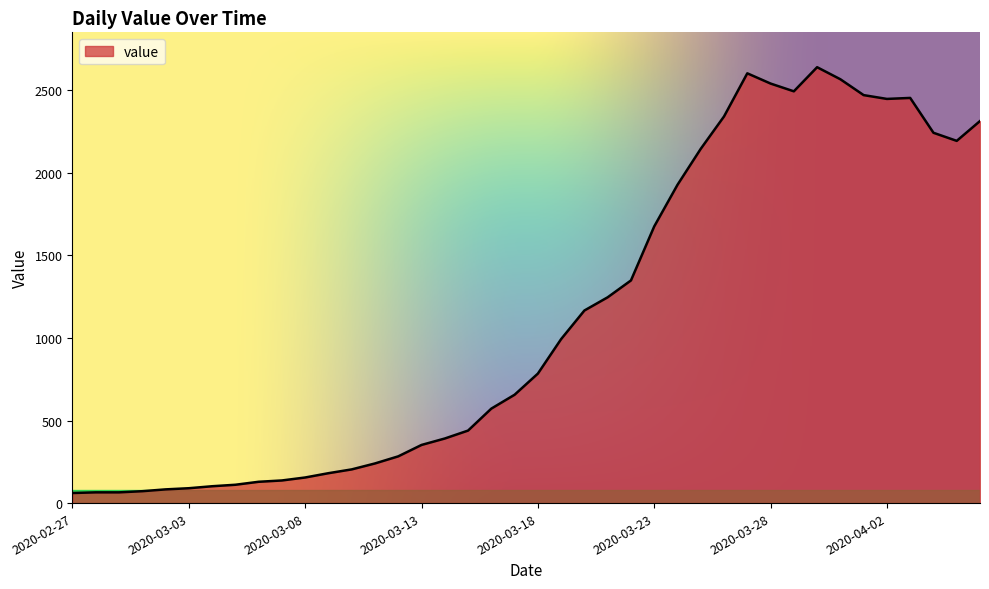

What is the sum of all values?

44971